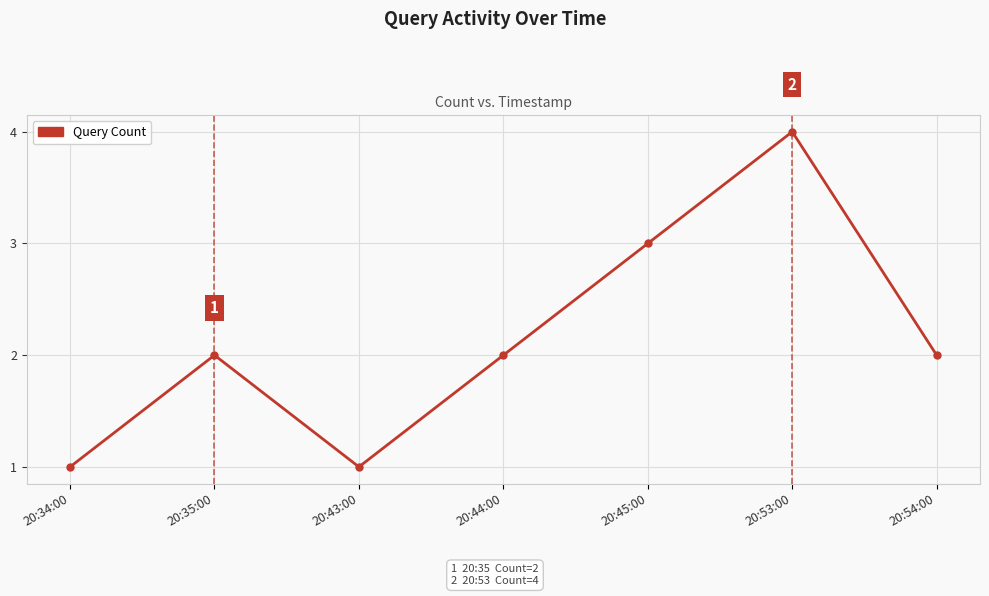

How many distinct data groups are displayed?

1